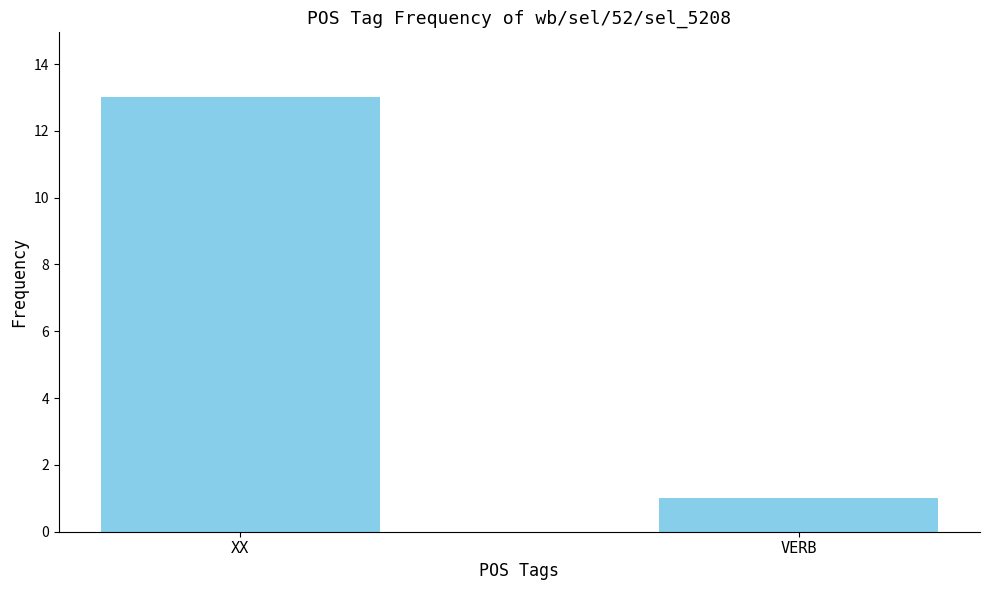

What is the sum of all values?

14